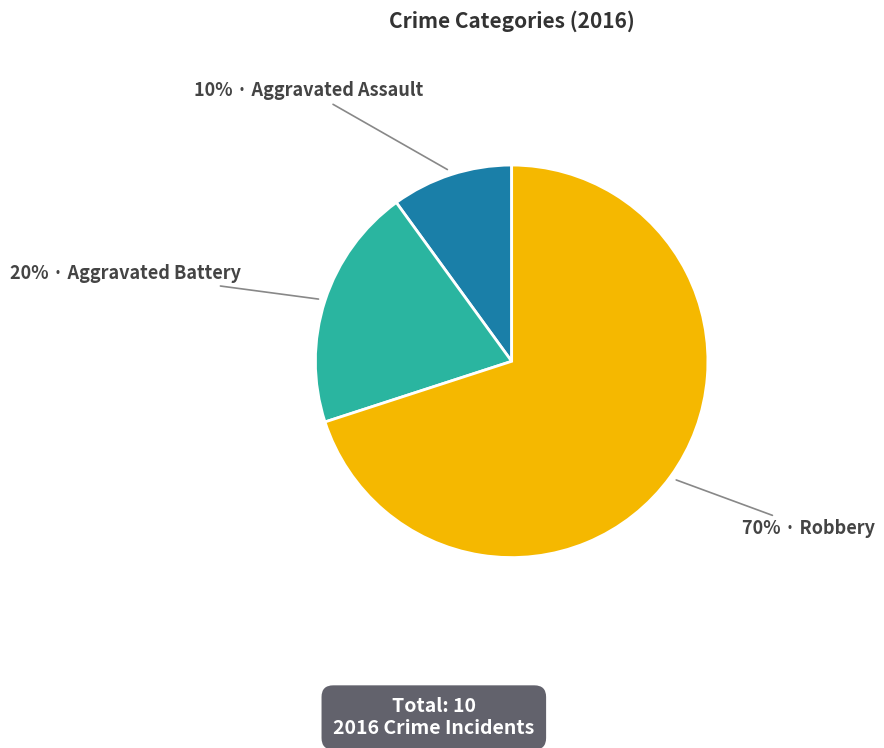

Is there a majority slice in this chart?

Yes